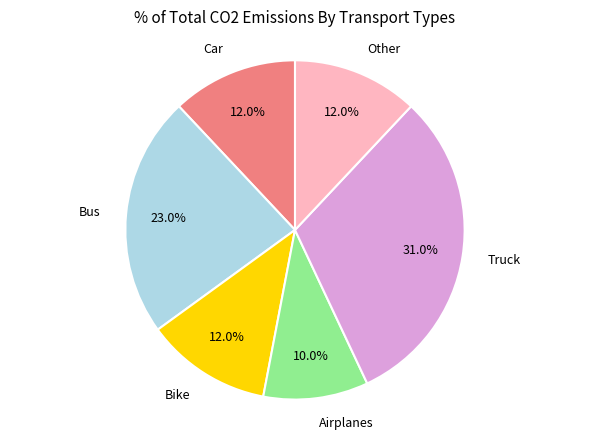

To the nearest percent, what is the combined percentage of Car and Other?

24%